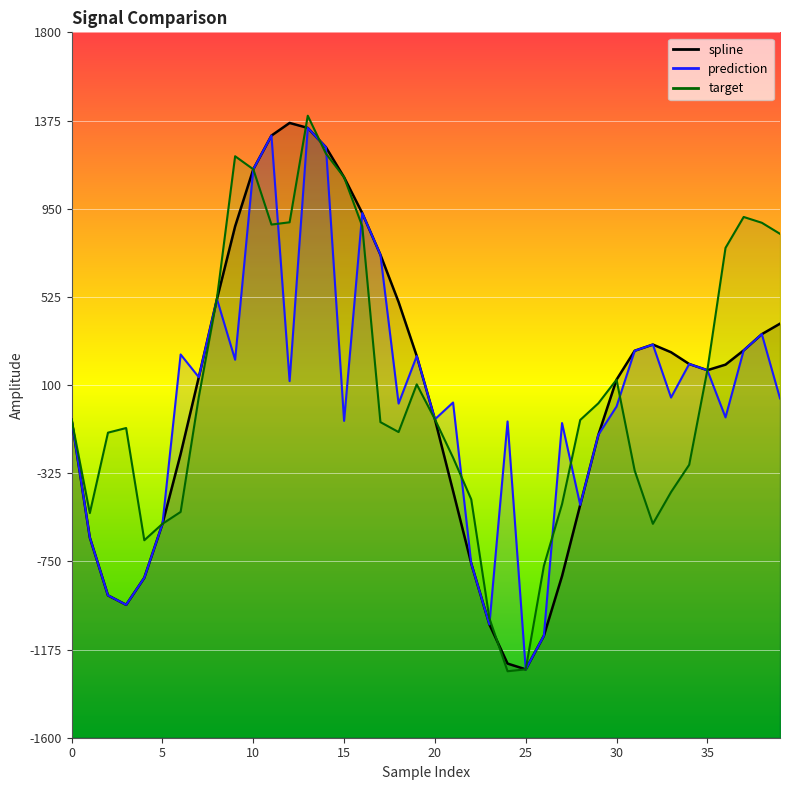

How many values in prediction are above zero?

22